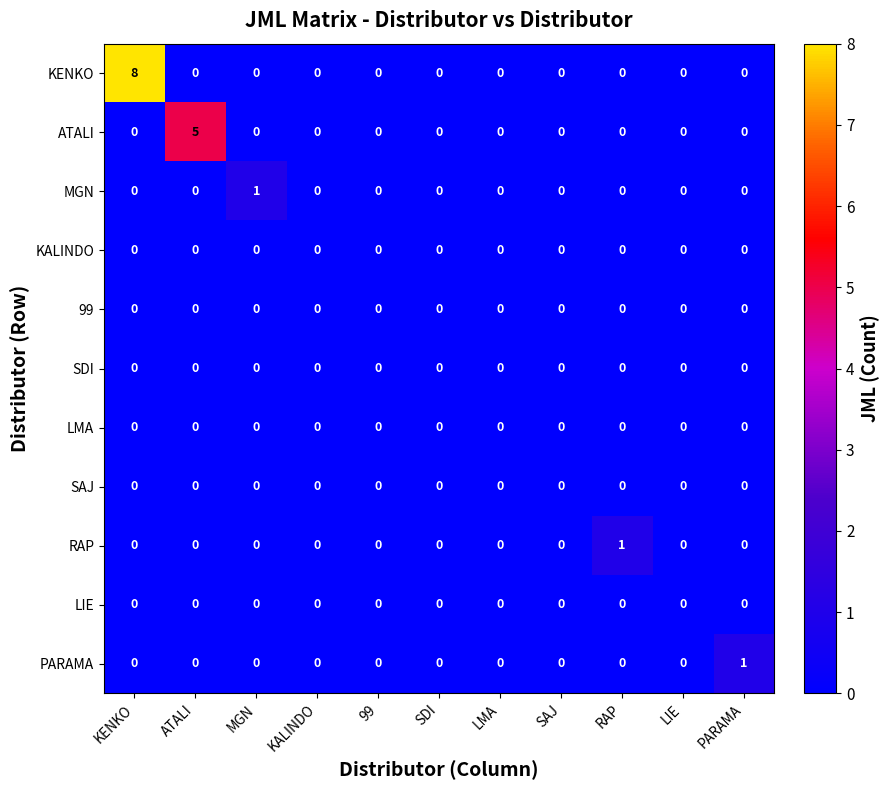

Count the number of categories in the chart.

11